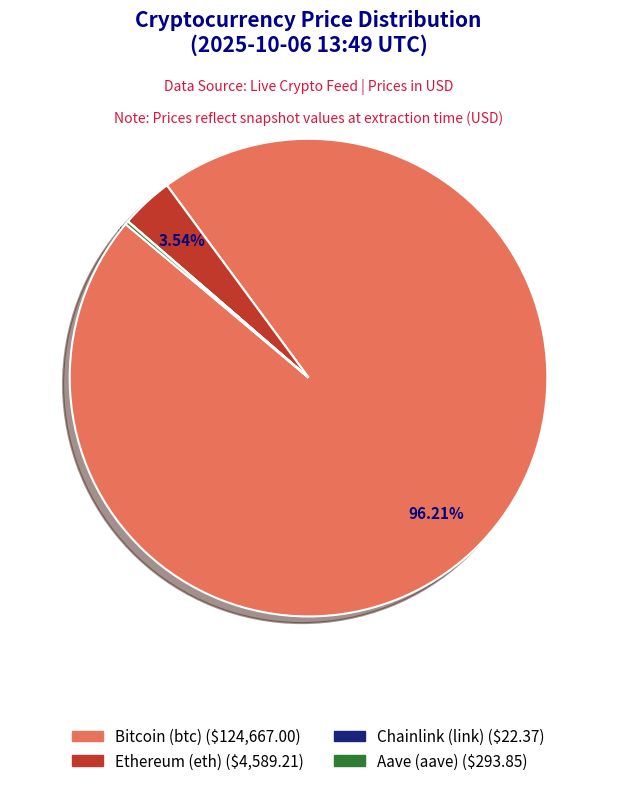

Which slice is the largest?

Bitcoin (btc)